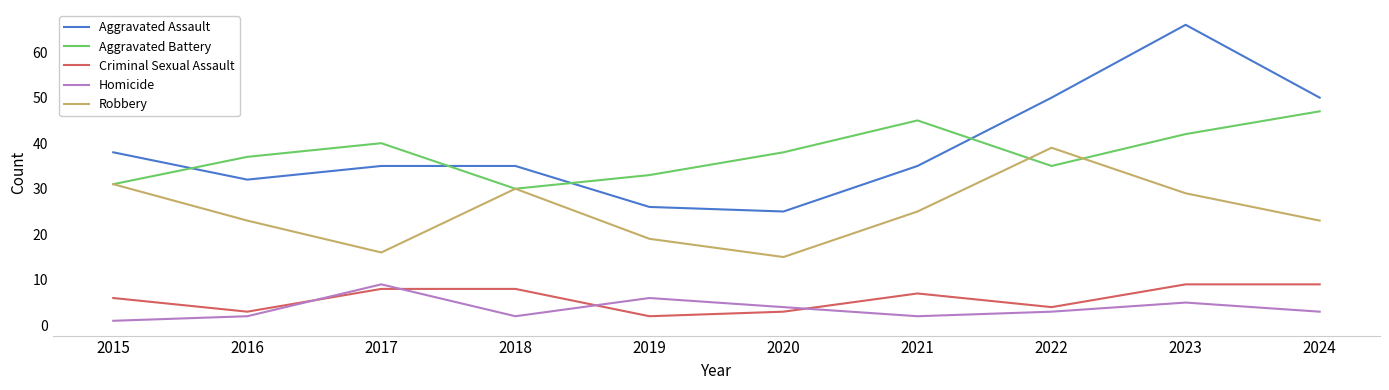

What is the average value of the Criminal Sexual Assault series?

6